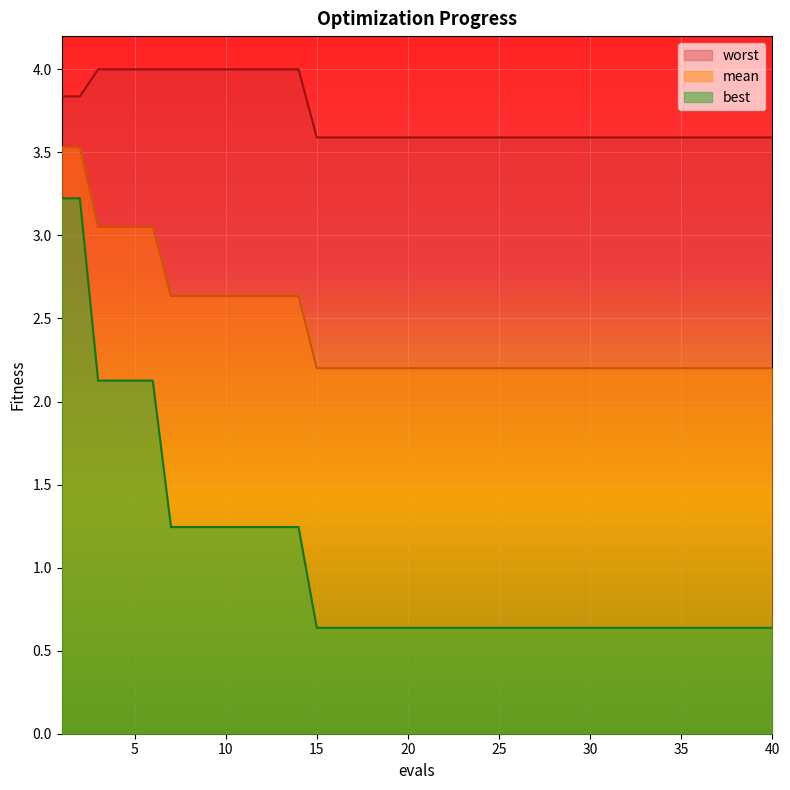

Read the mean value at 35.

2.2